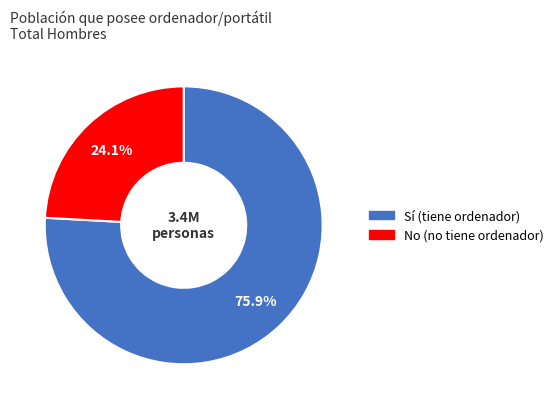

Which slice is the largest?

Sí